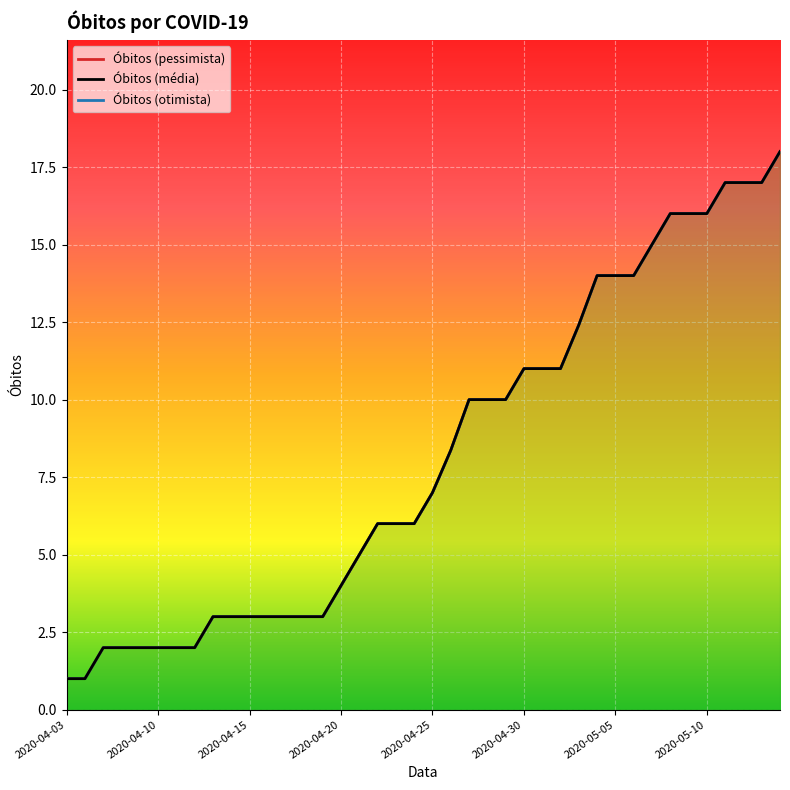

What is the total value across all series at 38?

51.0